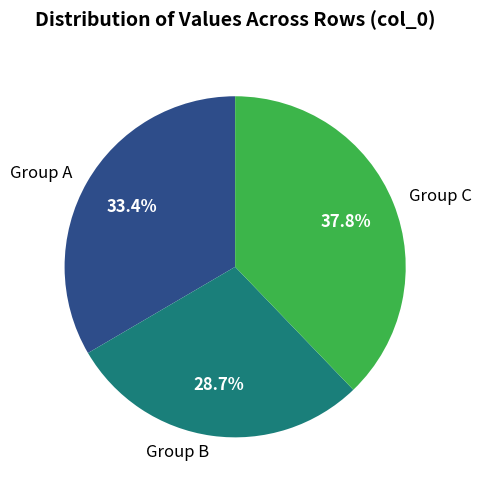

To the nearest percent, what is the difference between the largest and smallest slice percentages?

9%